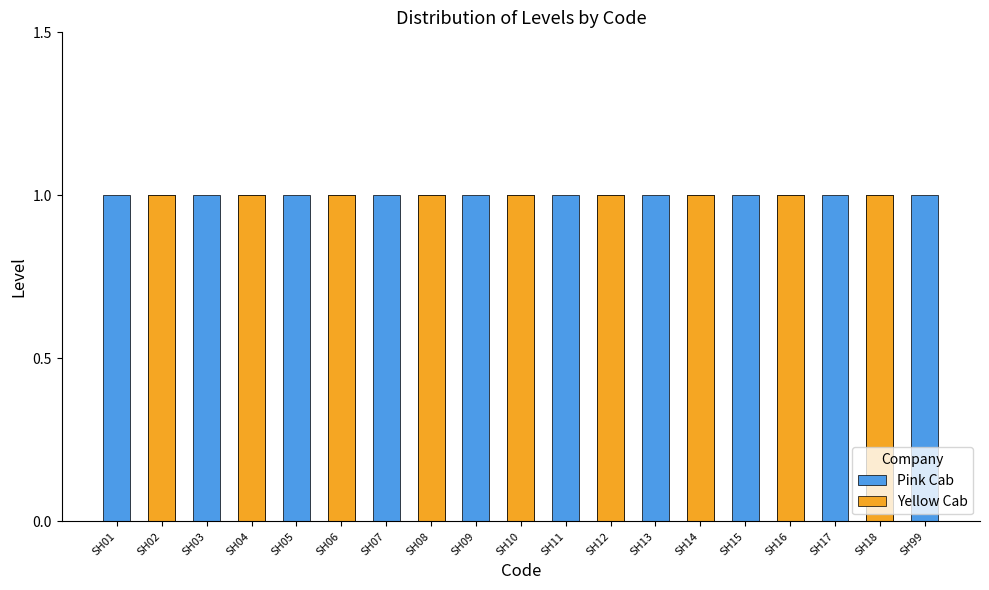

Reading right to left, transcribe all the data shown in this chart.

Pink Cab: 1	1	1	1	1	1	1	1	1	1	1	1	1	1	1	1	1	1	1
Yellow Cab: 0	1	0	1	0	1	0	1	0	1	0	1	0	1	0	1	0	1	0